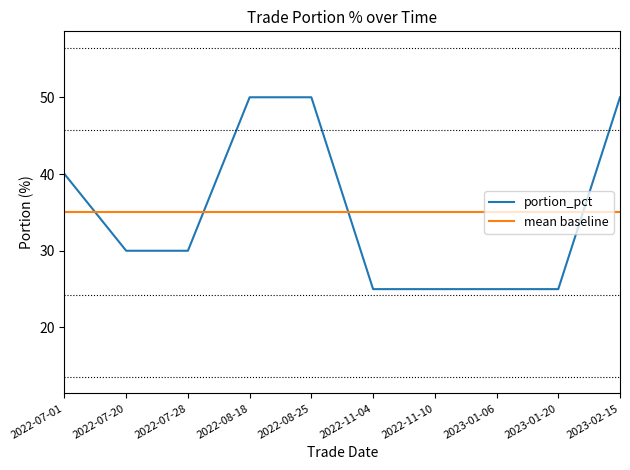

Where is portion_pct nearest to the value 37?

2022-07-01